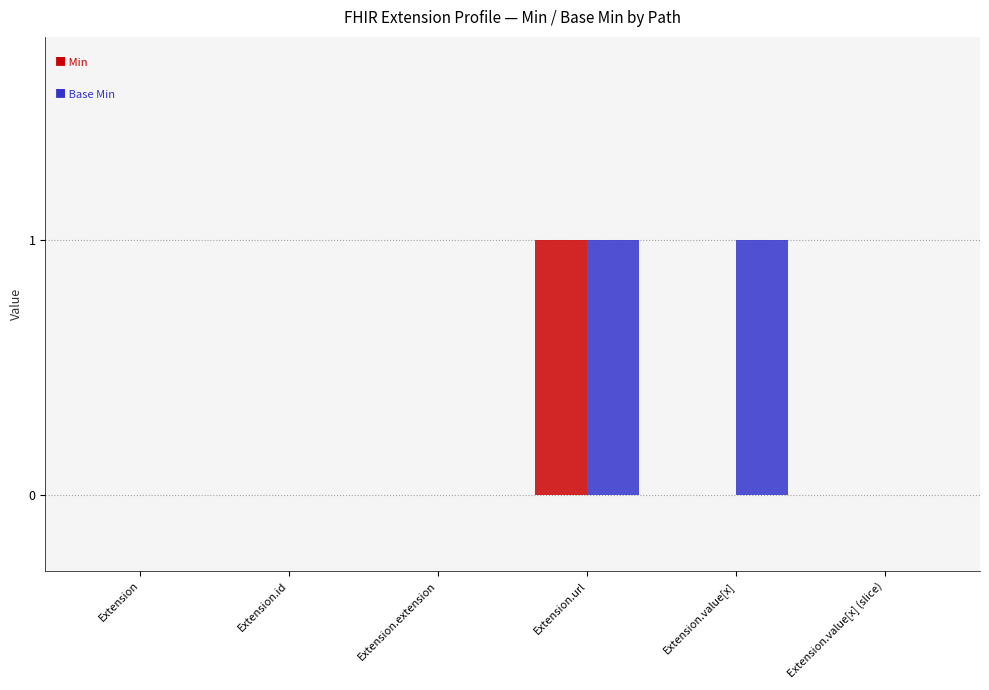

At which category is the sum across all series the highest?

Extension.url